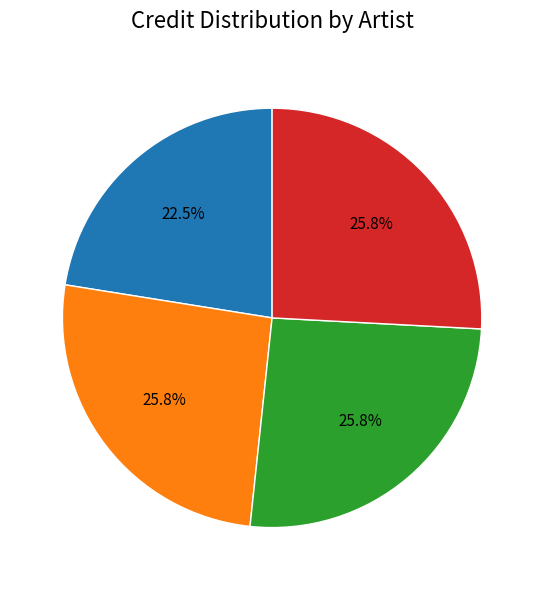

Is there a majority slice in this chart?

No